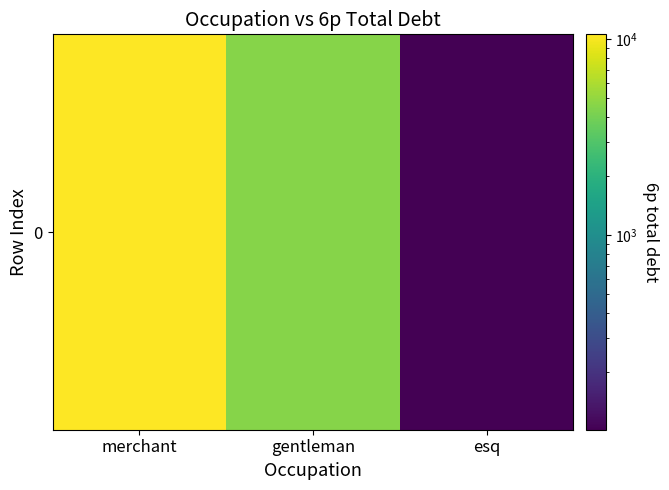

Rank the categories by value from highest to lowest.

merchant, gentleman, esq